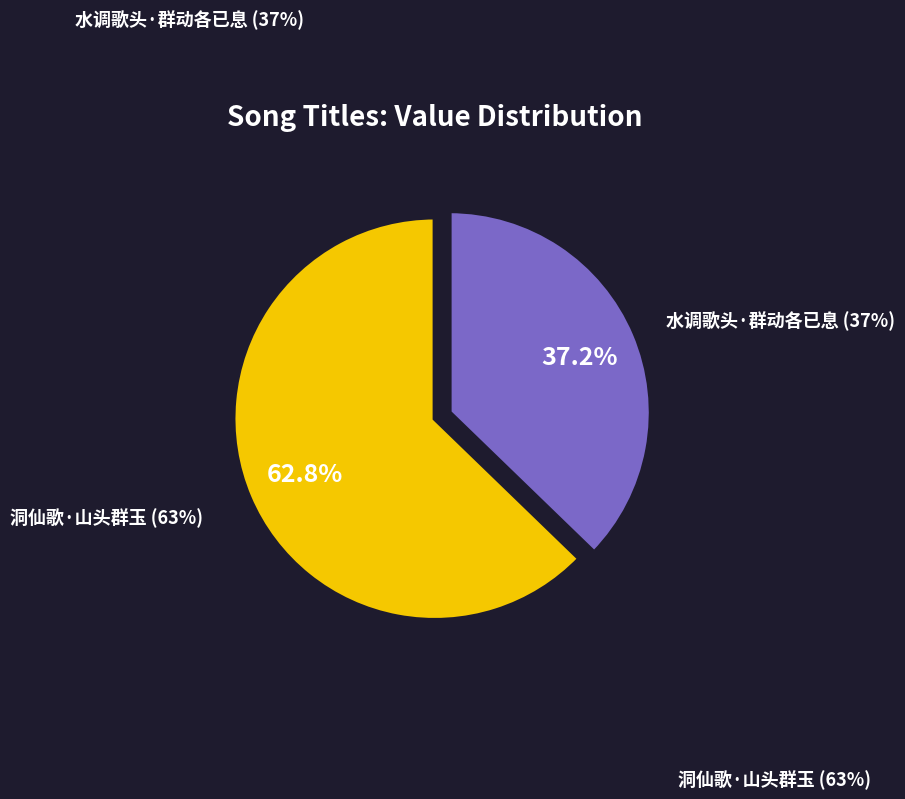

Is it true that 水调歌头·群动各已息 is 42% of the pie?

False